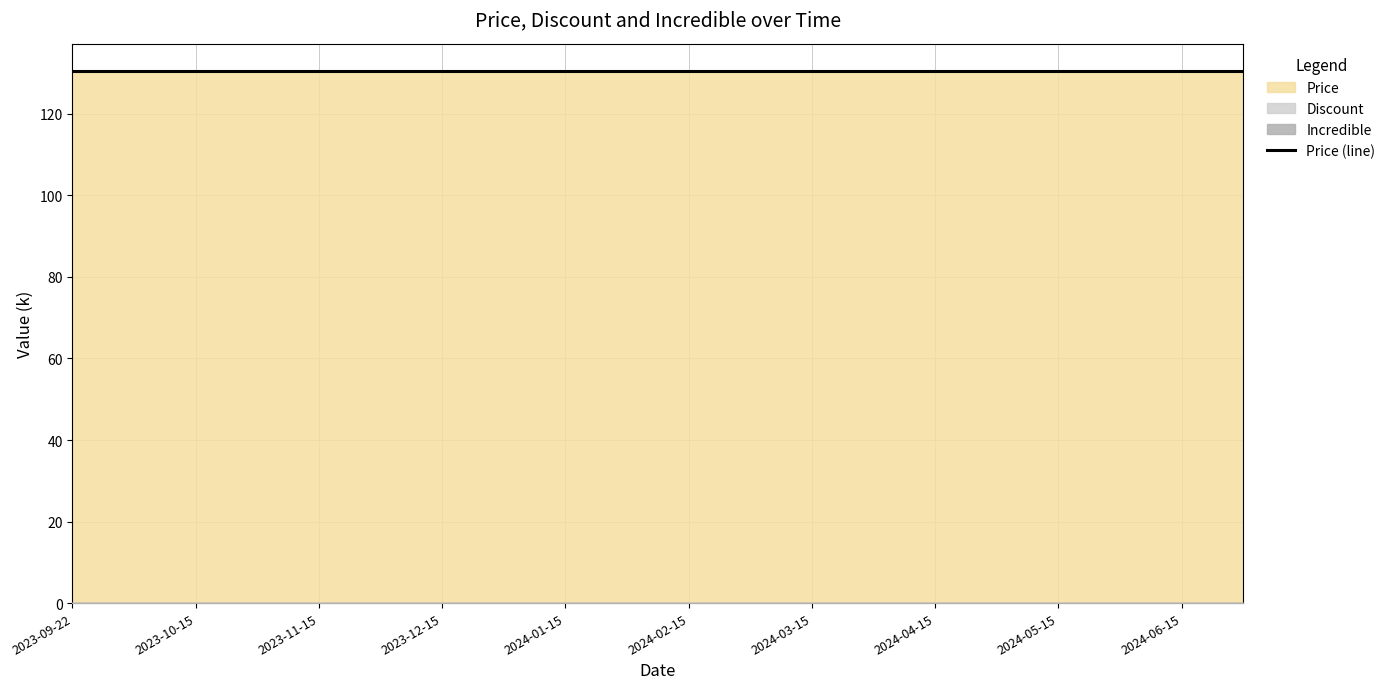

True or false: Price and Discount intersect in this chart.

False